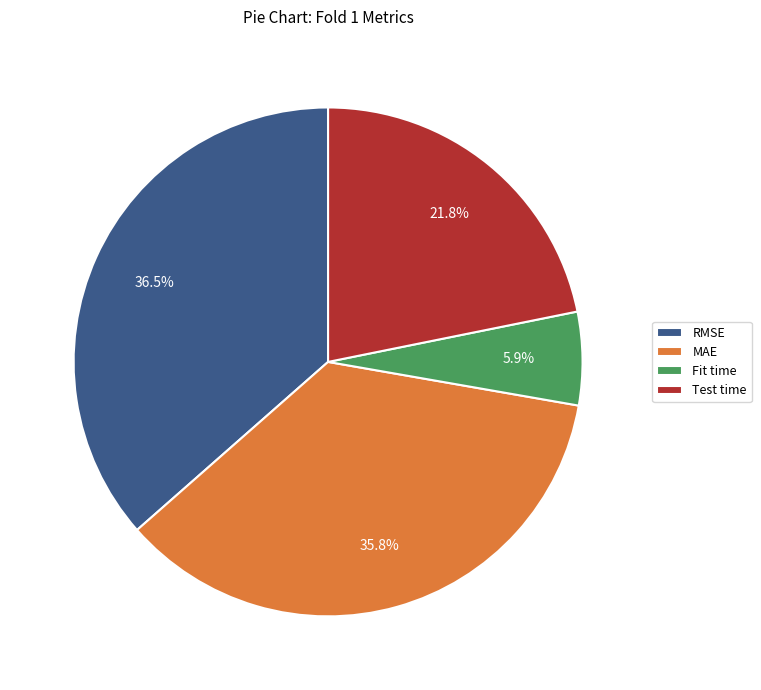

The Fit time slice represents 20% of the pie. True or false?

False